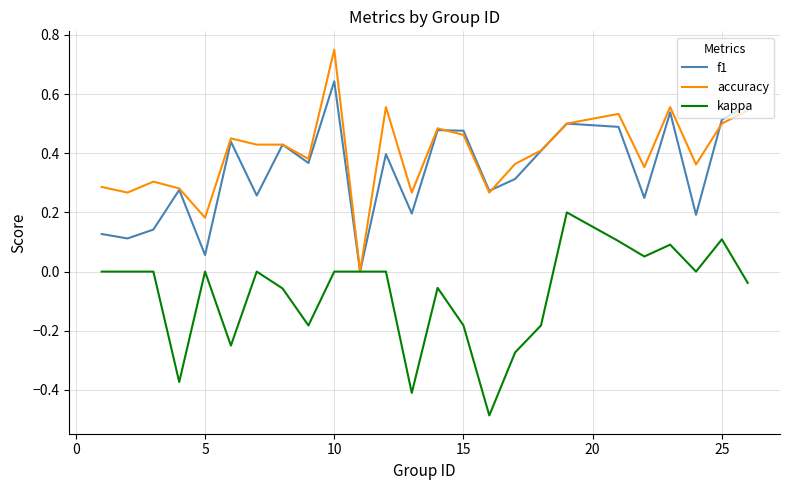

Which series has the largest total across all categories?

accuracy